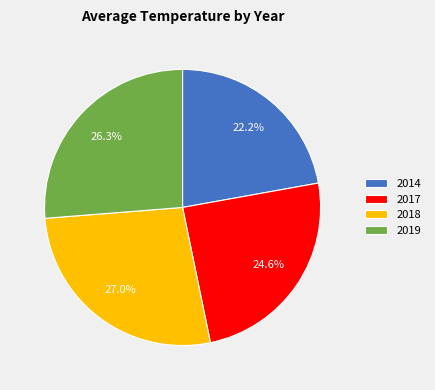

Rank the categories by value from lowest to highest.

2014, 2017, 2019, 2018